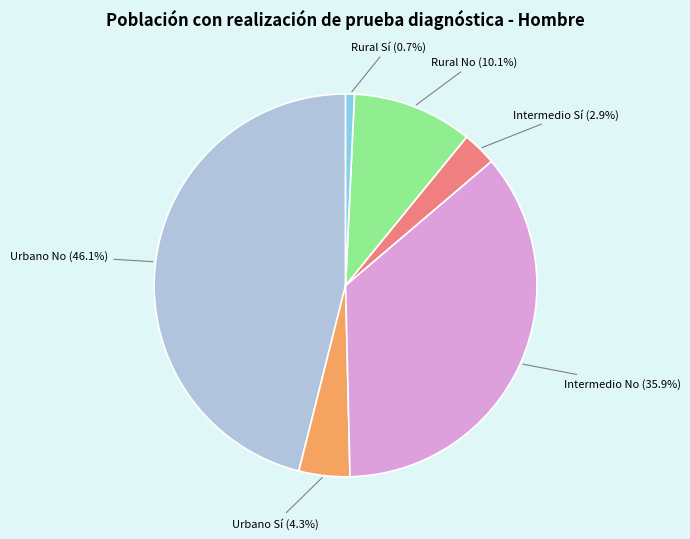

Is there a majority slice in this chart?

No